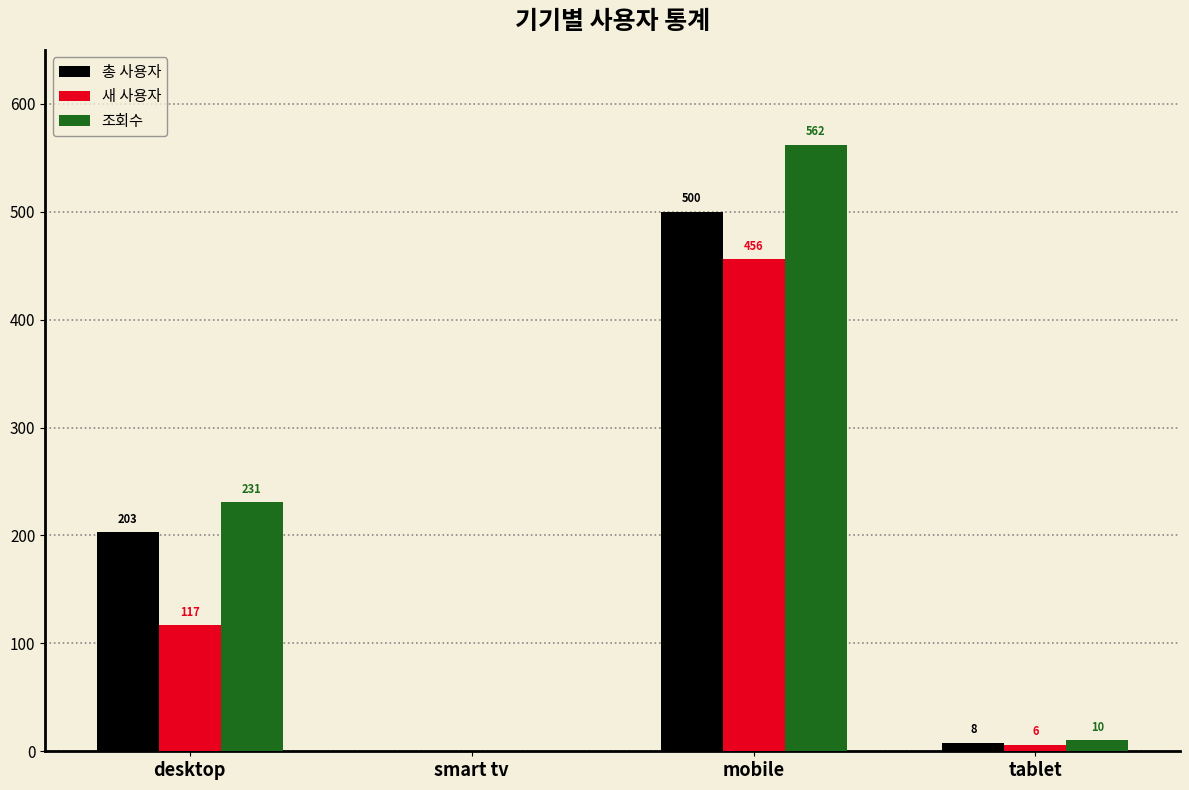

Which series has the largest total across all categories?

조회수